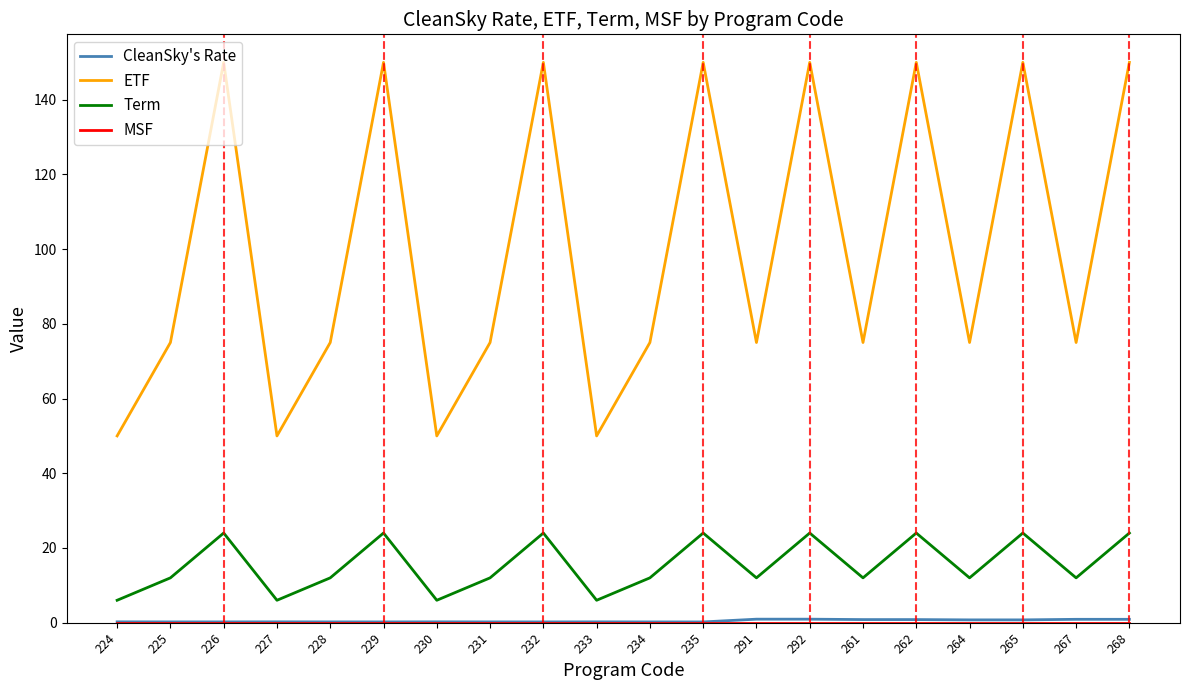

True or false: Term and ETF cross at least once.

False